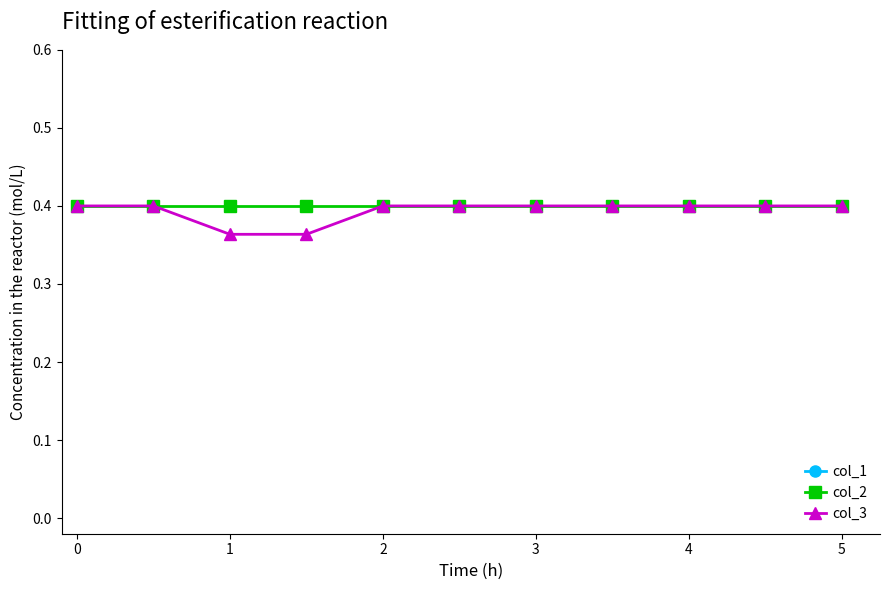

Is it true that col_3 equals 0.4 at 5?

True